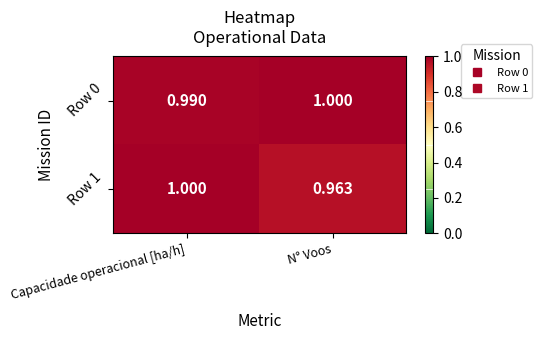

Where is Row 1 nearest to the value 0?

N° Voos